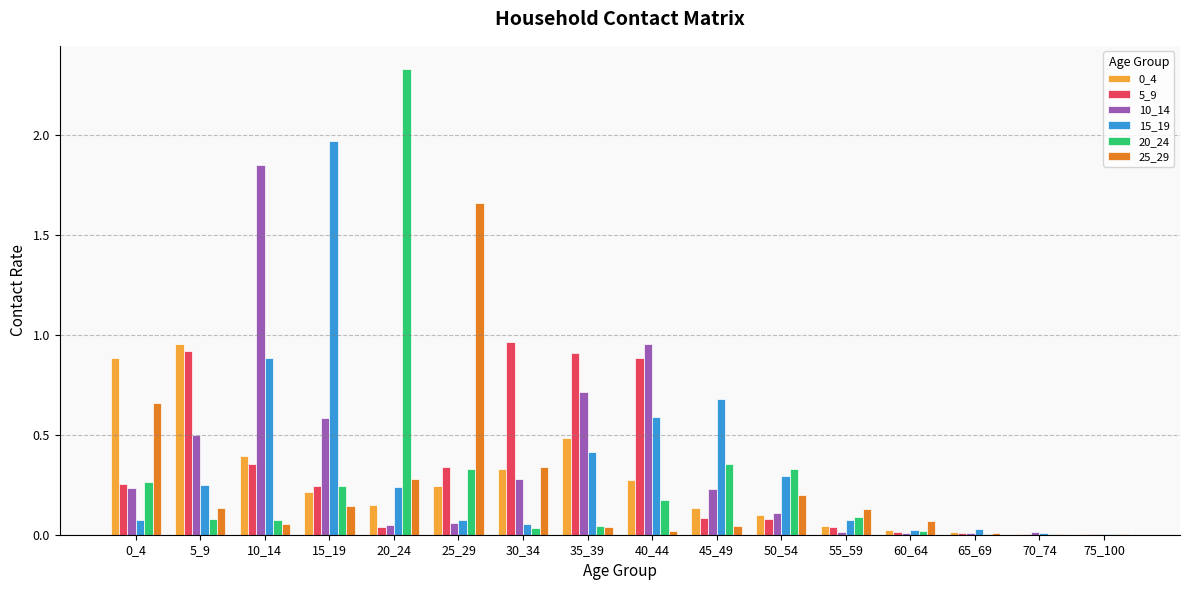

Is the value of 10_14 at 40_44 greater than the value of 20_24 at 35_39?

Yes